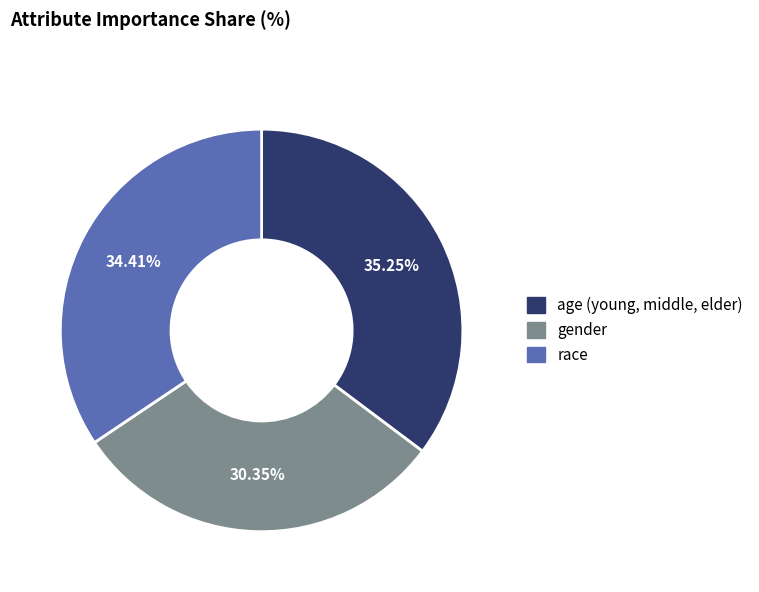

What percentage is the age (young, middle, elder) slice, to the nearest percent?

35%